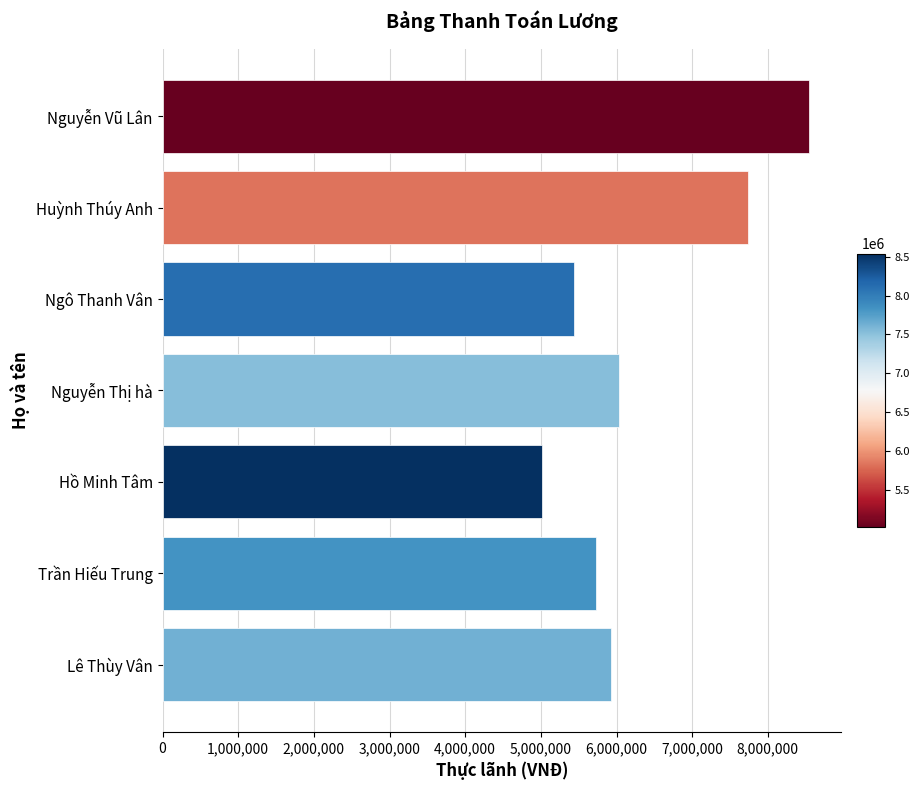

What is the label of the 2nd bar from the top?

Huỳnh Thúy Anh